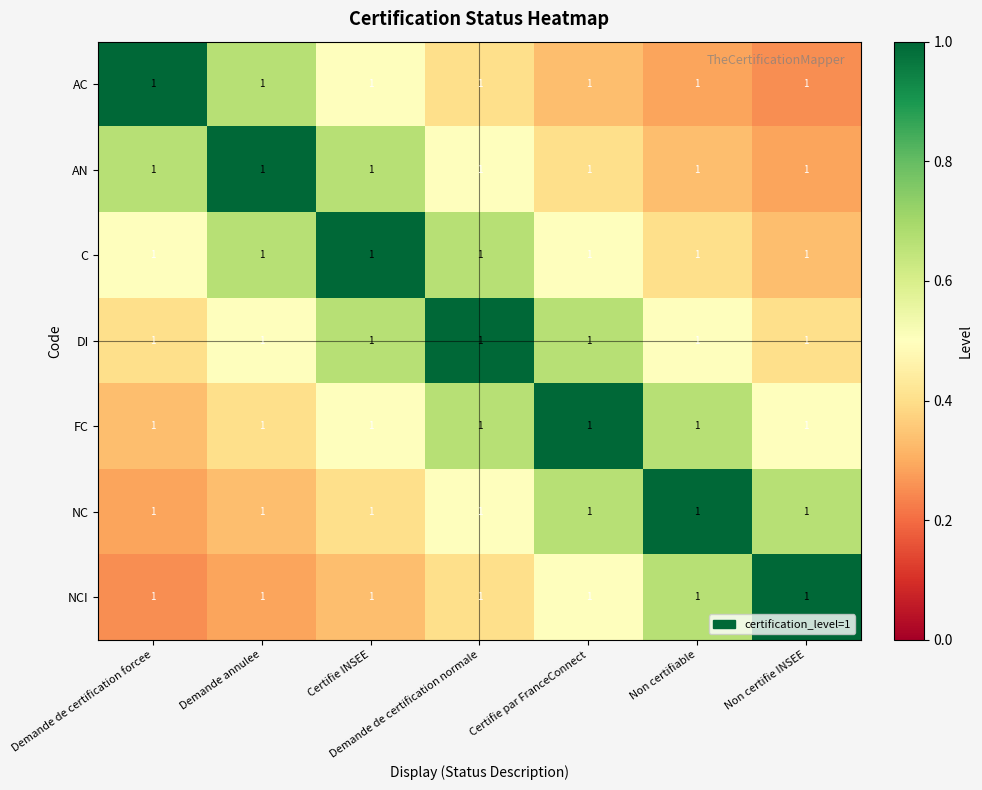

What is the difference between the highest and lowest values at Certifie INSEE?

0.7